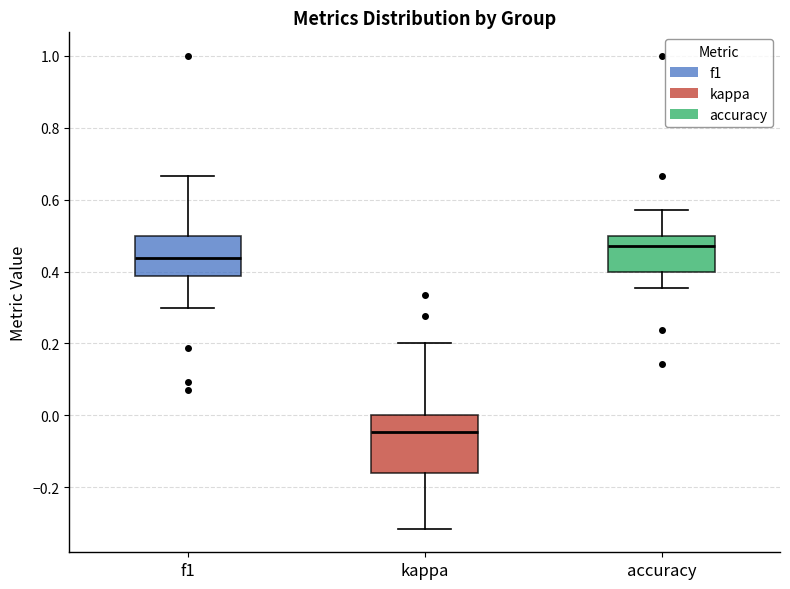

Reading left to right, transcribe this box plot: for each box, give where its median line is, the range the box spans, and where its two whiskers end, as read against the y-axis. The values are not printed on the chart, so give them approximately, as read against the axis.

f1: median 0.44, box 0.38 to 0.50, whiskers 0.30 to 0.66
kappa: median -0.04, box -0.16 to 0.00, whiskers -0.32 to 0.20
accuracy: median 0.48, box 0.40 to 0.50, whiskers 0.36 to 0.58